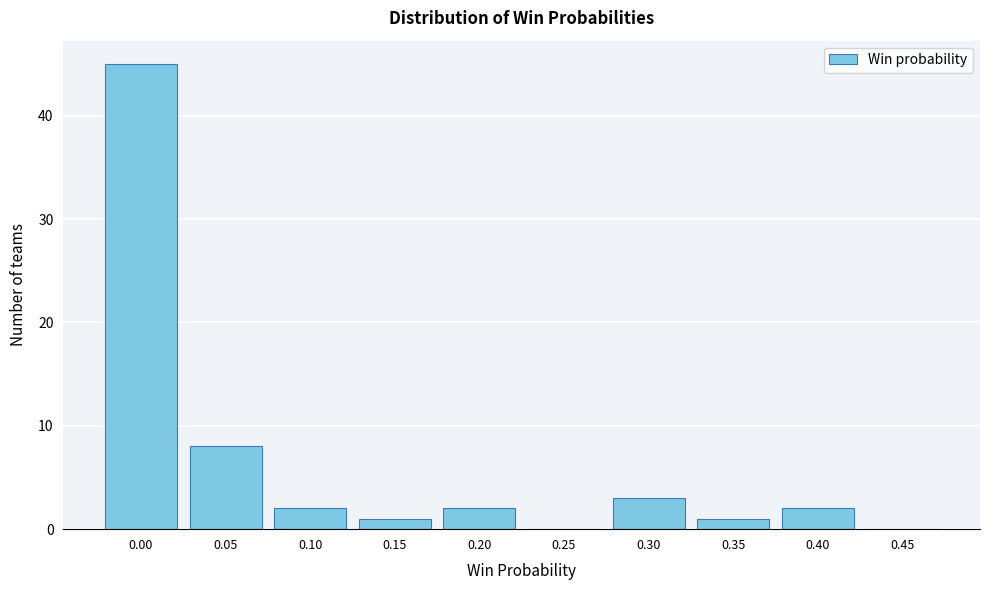

Reading left to right, list all the values displayed in this chart.

0.00=45	0.05=8	0.10=2	0.15=1	0.20=2	0.25=0	0.30=3	0.35=1	0.40=2	0.45=0